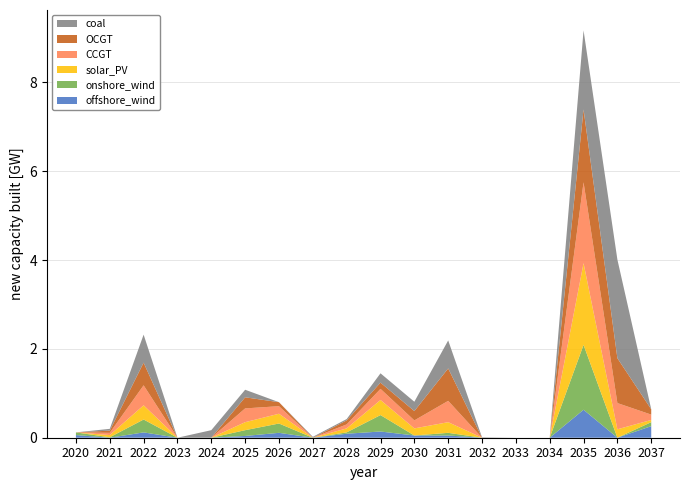

What is the maximum value for offshore_wind?

0.6